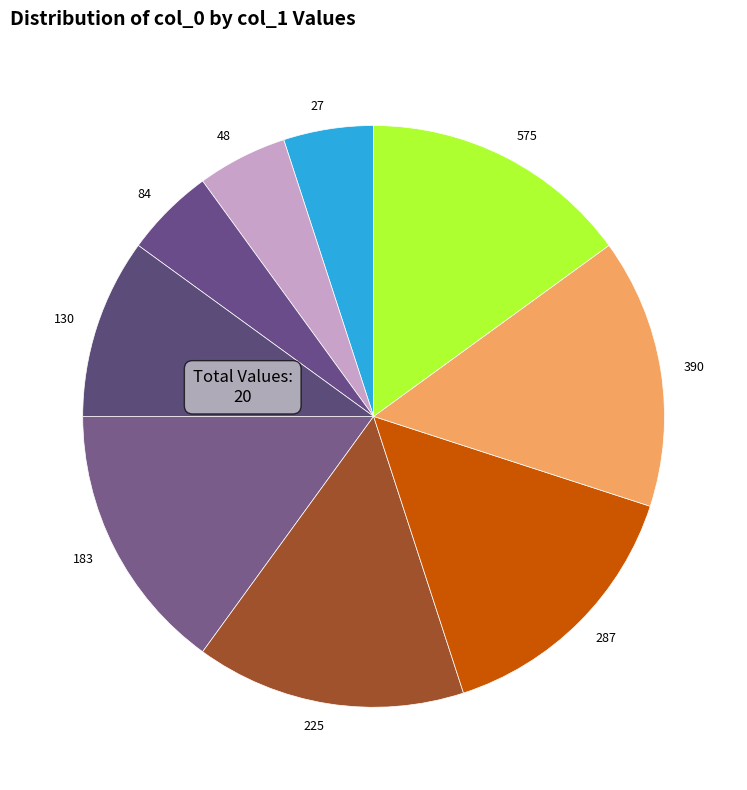

The 390 slice represents 1% of the pie. True or false?

False